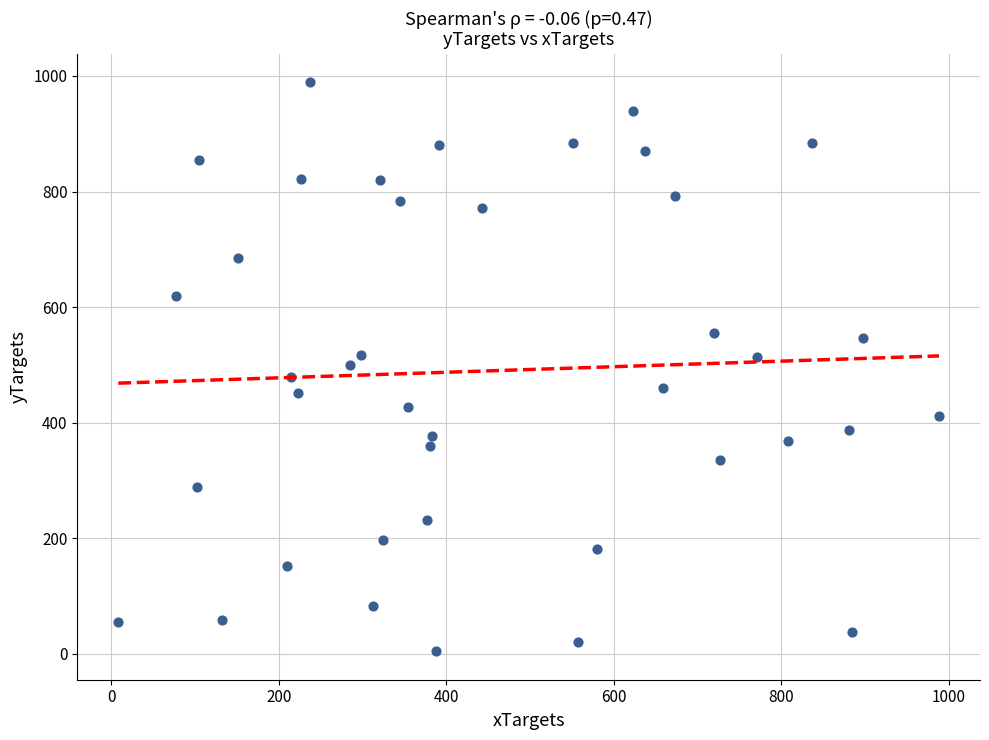

What is the range of Y values (max minus min)?

985.0